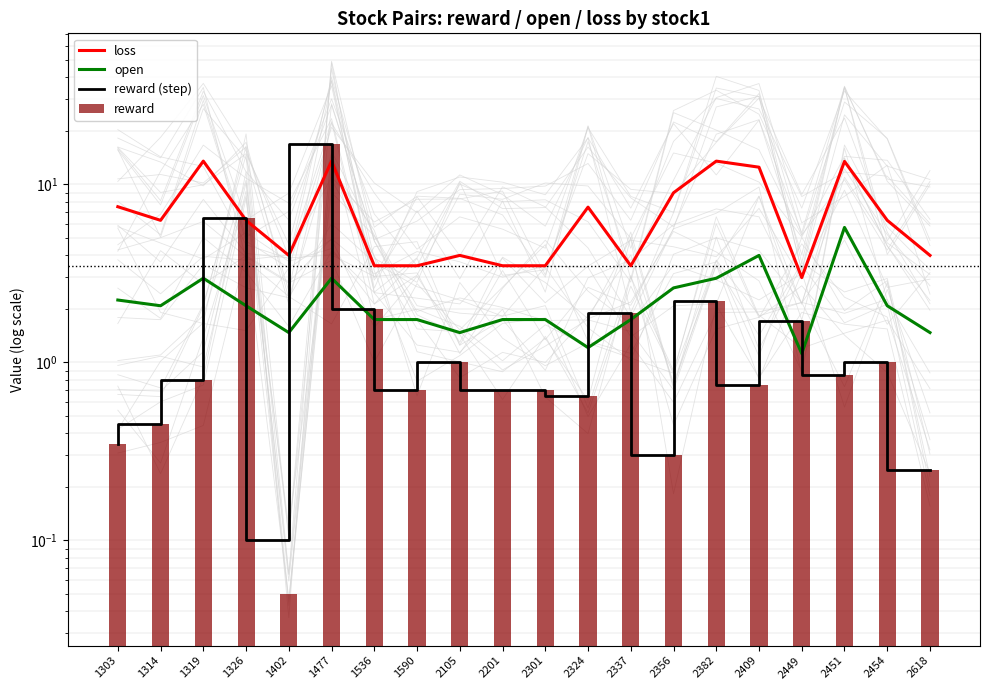

What is the spread (max minus min) of values at 2337?

1.8